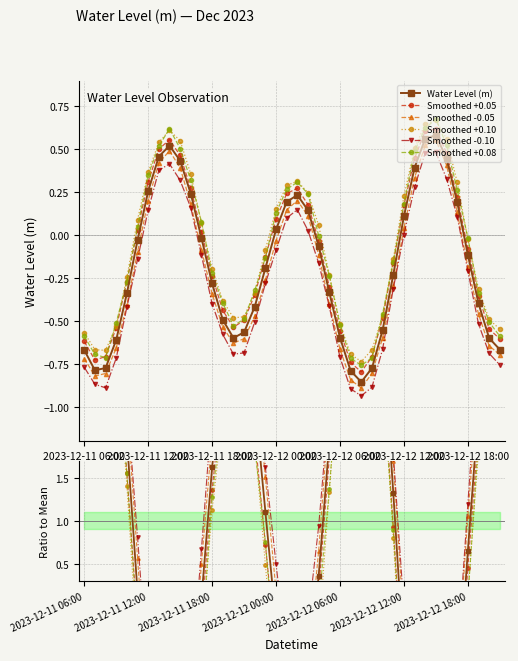

How many interior local valleys (lower than both neighbors) does the data have?

3